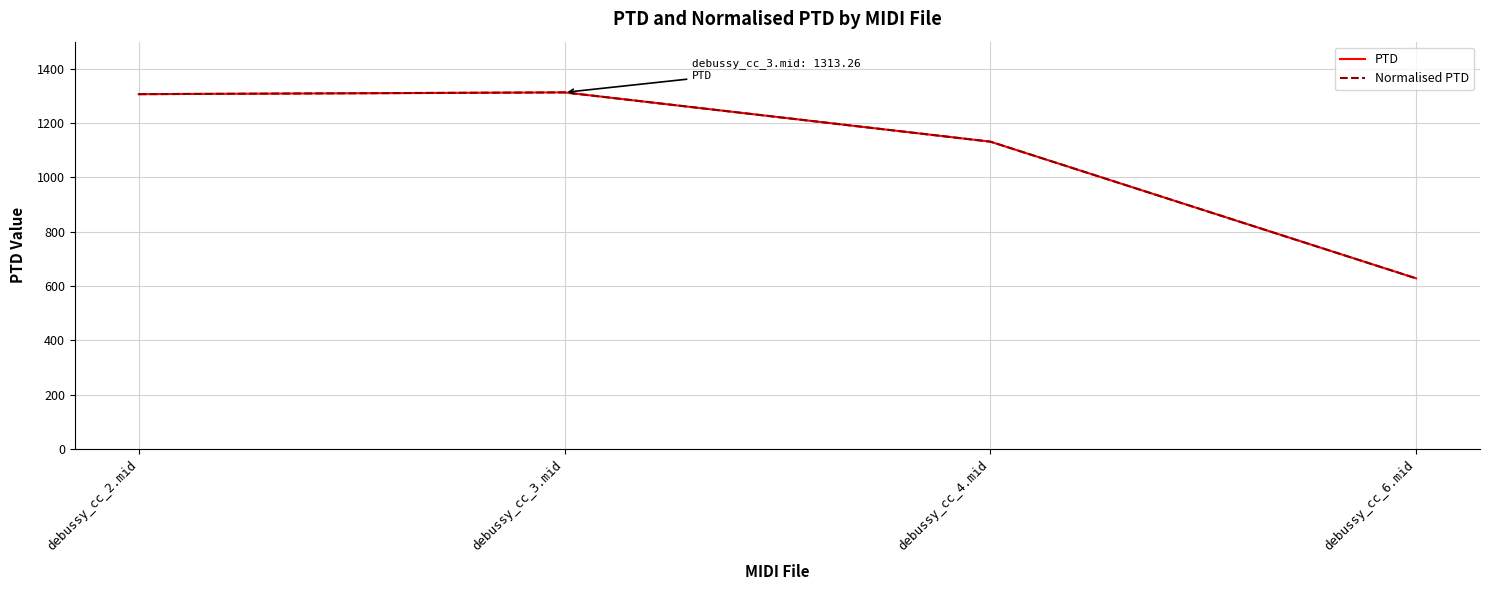

The Normalised PTD series shows 1131.9 at debussy_cc_4.mid. True or false?

True